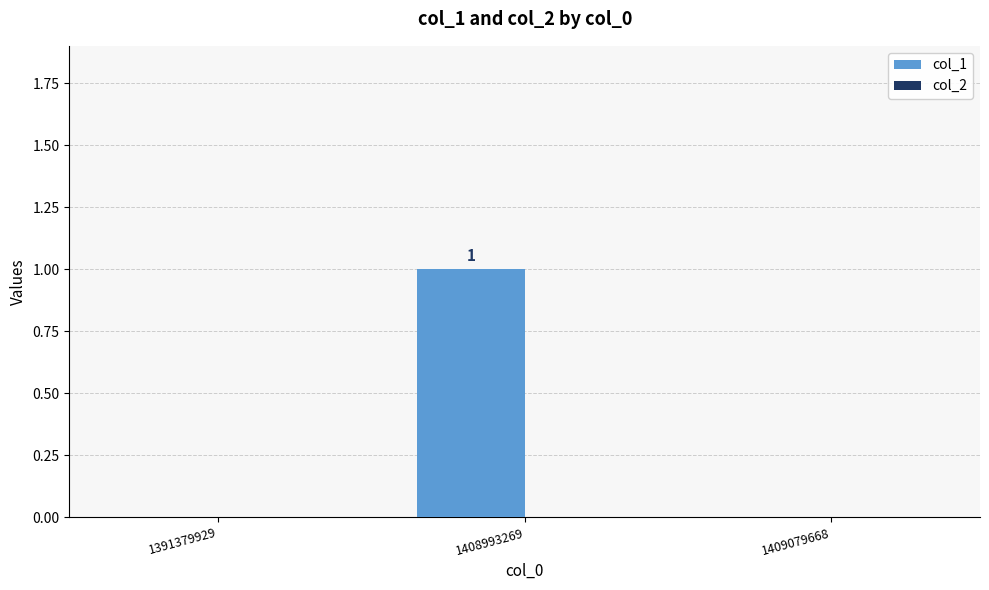

What is the change in value from 1391379929 to 1408993269?

+1